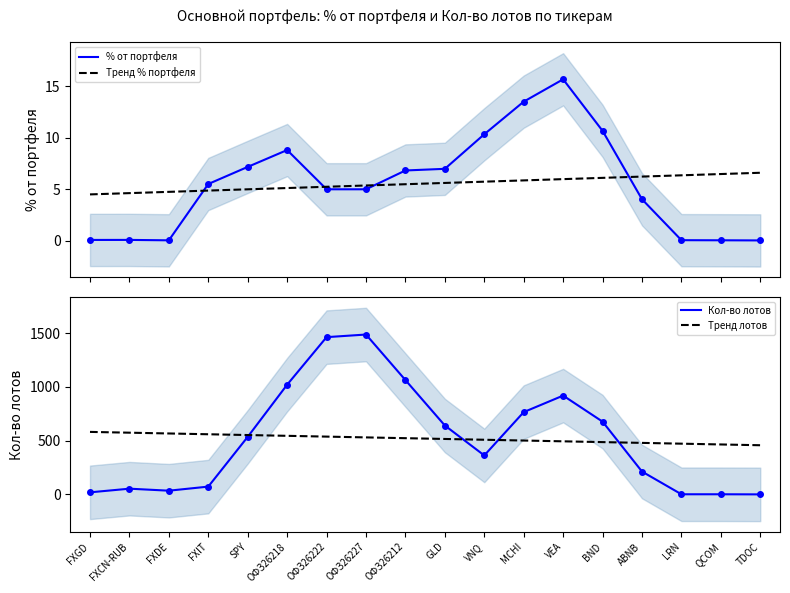

Is this an area chart (filled region under the line)?

No